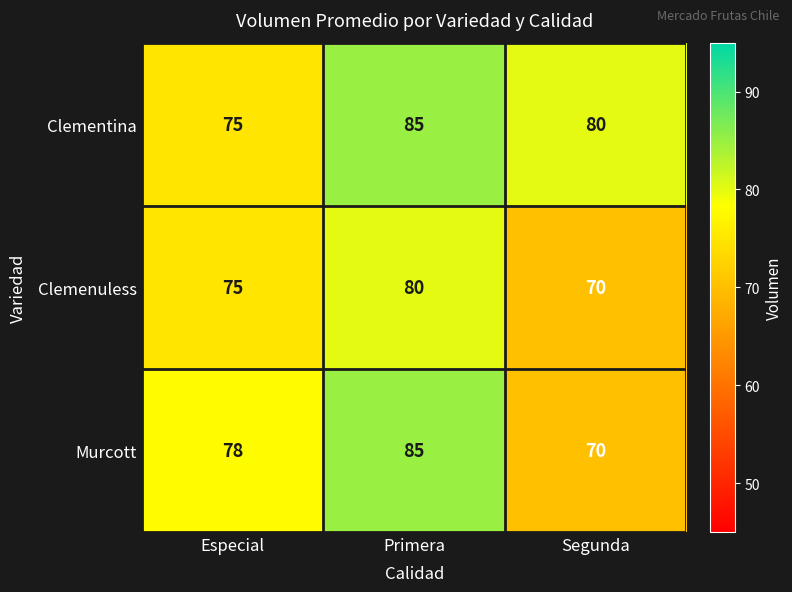

What is the greatest value displayed?

85